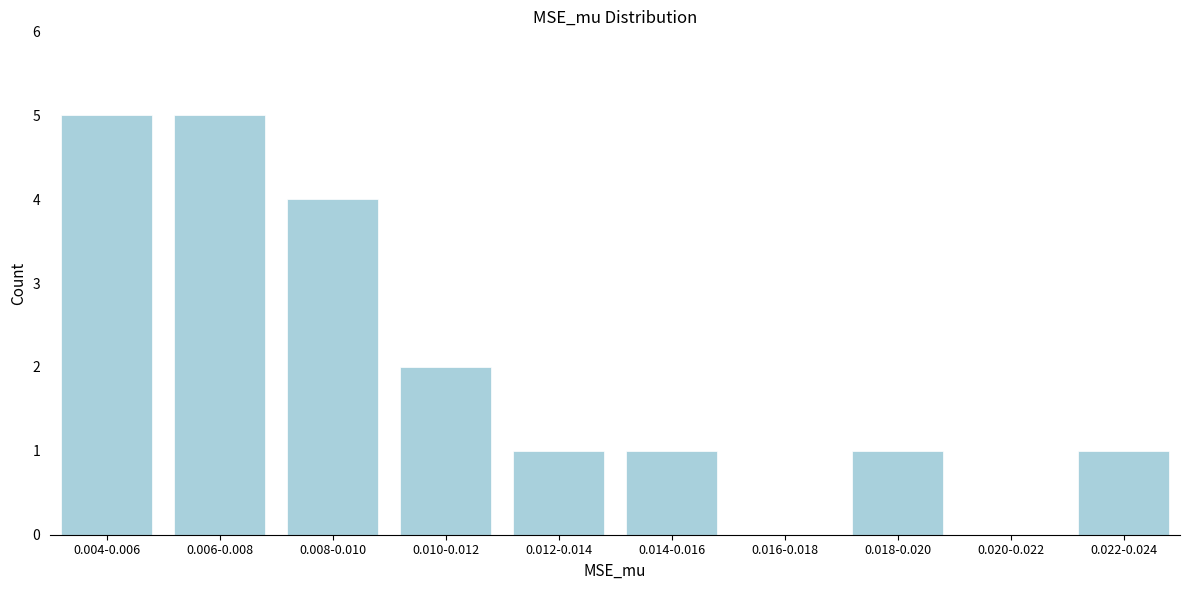

Reading right to left, what are all the values shown in this chart?

0.022-0.024=1	0.020-0.022=0	0.018-0.020=1	0.016-0.018=0	0.014-0.016=1	0.012-0.014=1	0.010-0.012=2	0.008-0.010=4	0.006-0.008=5	0.004-0.006=5